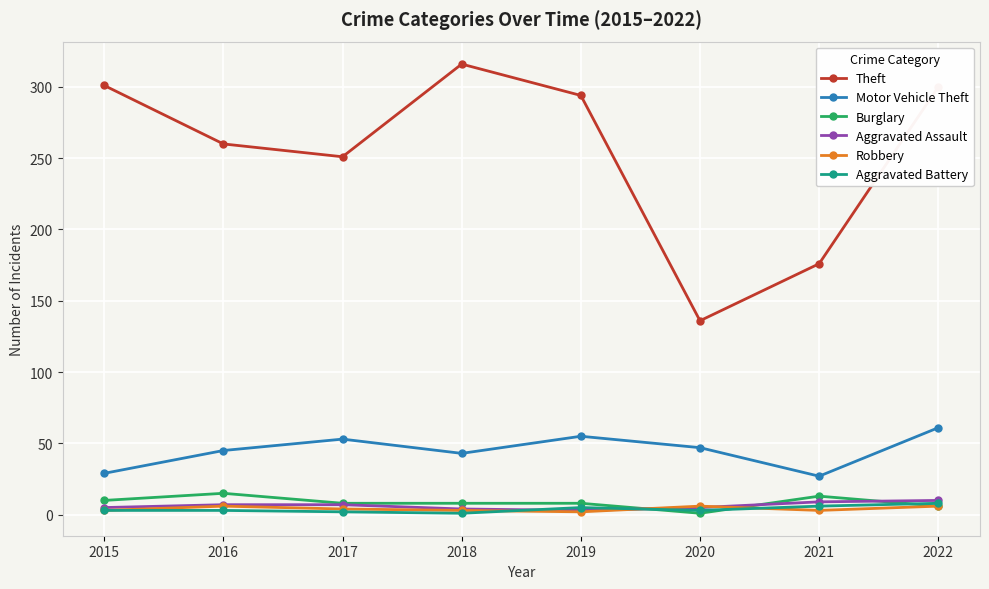

Count the number of data series in this chart.

6